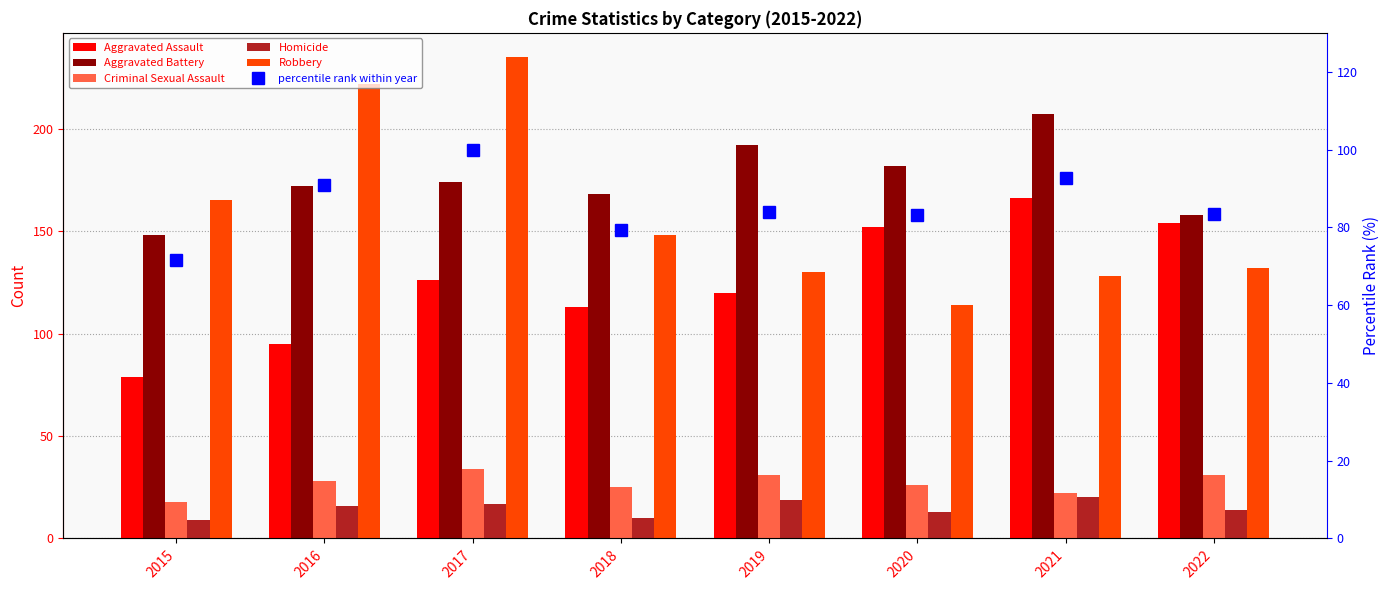

Which series has the largest range (max minus min)?

Robbery